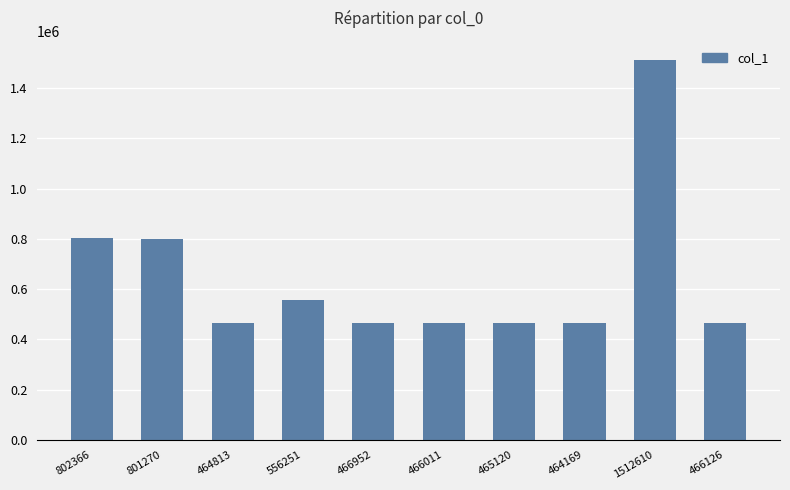

Is it true that the value at 464813 is 464813?

True